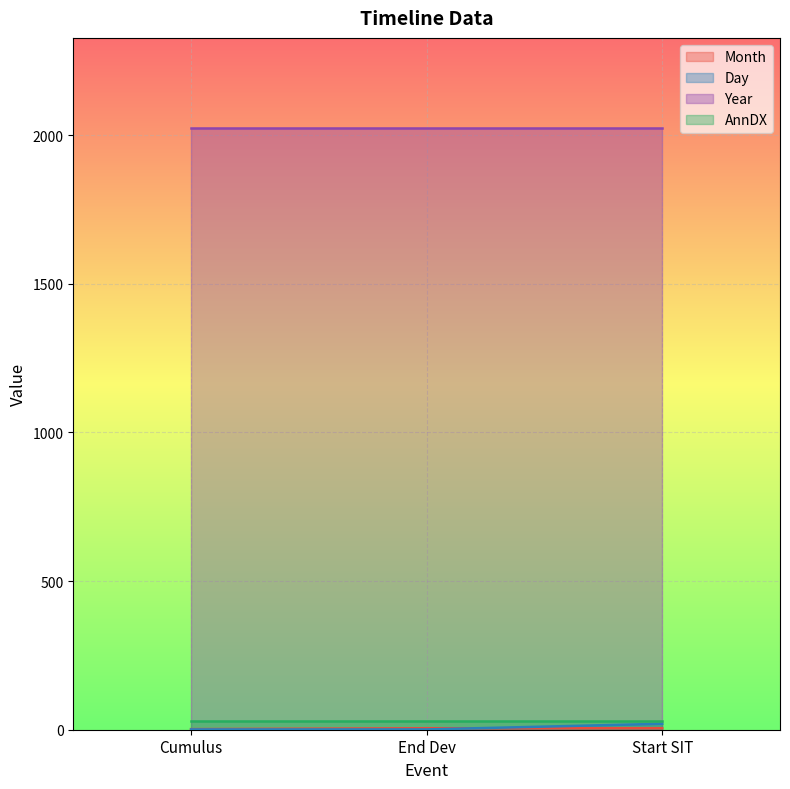

At how many categories does at least one series exceed 9?

3